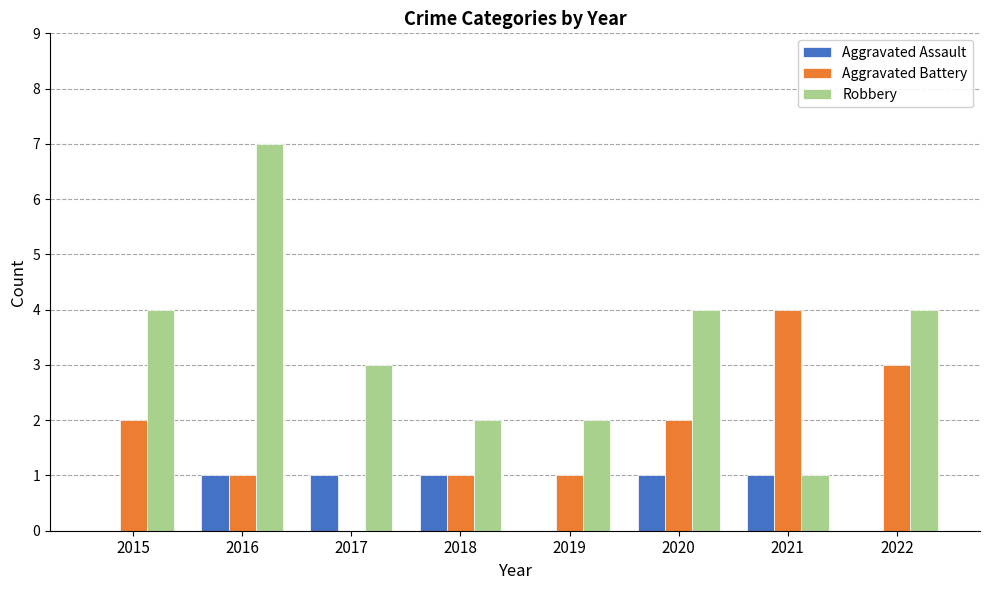

Which series has the largest total across all categories?

Robbery